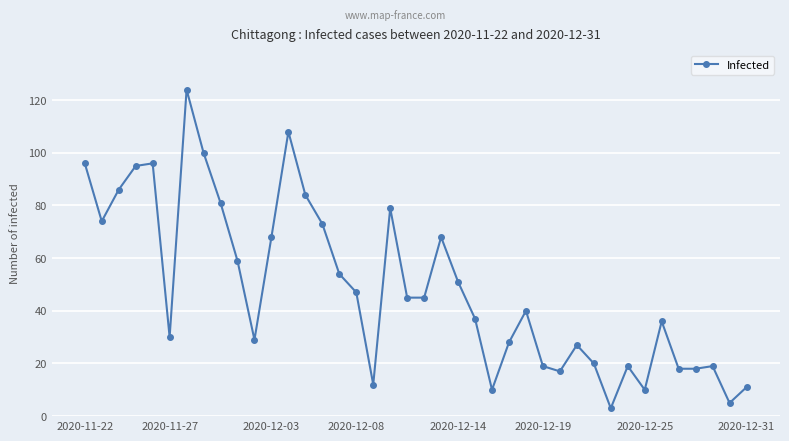

True or false: there are more than 1 points higher than both neighbors.

True